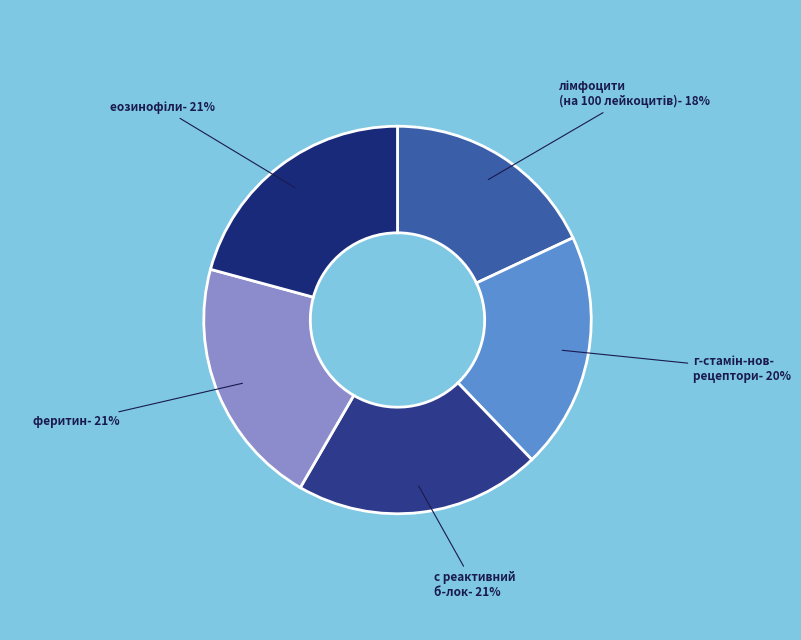

To the nearest percent, what is the difference between the largest and smallest slice percentages?

3%